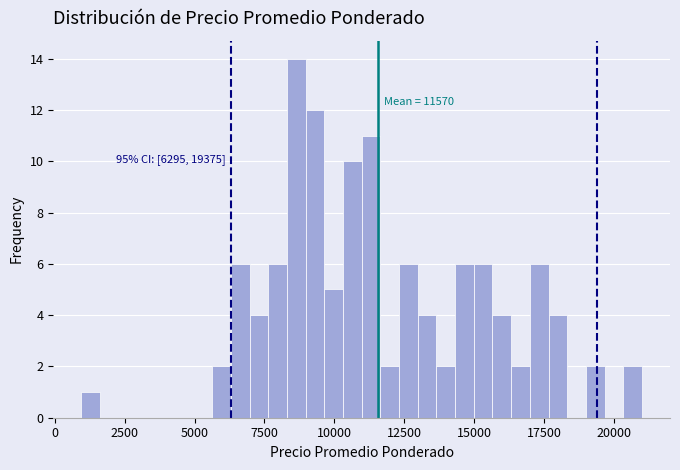

Around what value on the x-axis is the tallest bar? Give the approximate position of its centre, as read against the axis.

8500